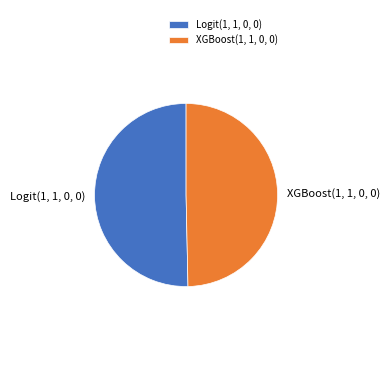

Is the sum of XGBoost(1, 1, 0, 0) and Logit(1, 1, 0, 0) greater than half?

Yes